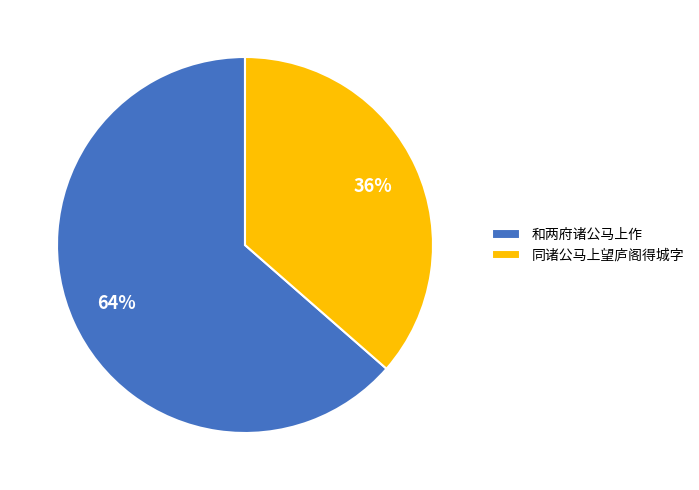

What is the largest slice in the pie chart?

和两府诸公马上作